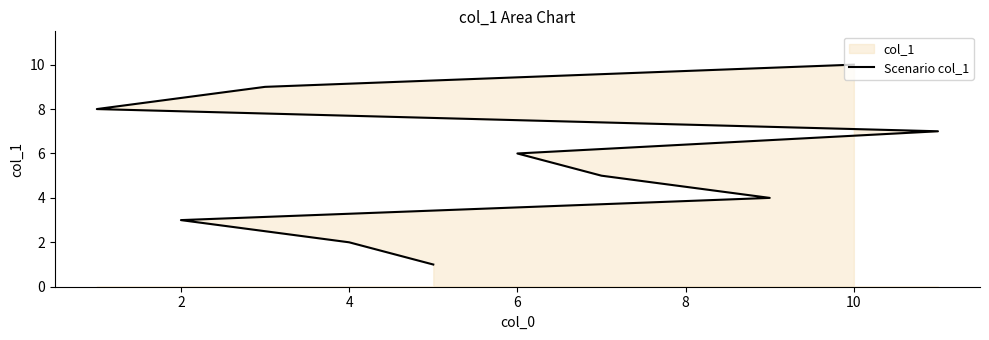

Does the chart have visible grid lines?

No